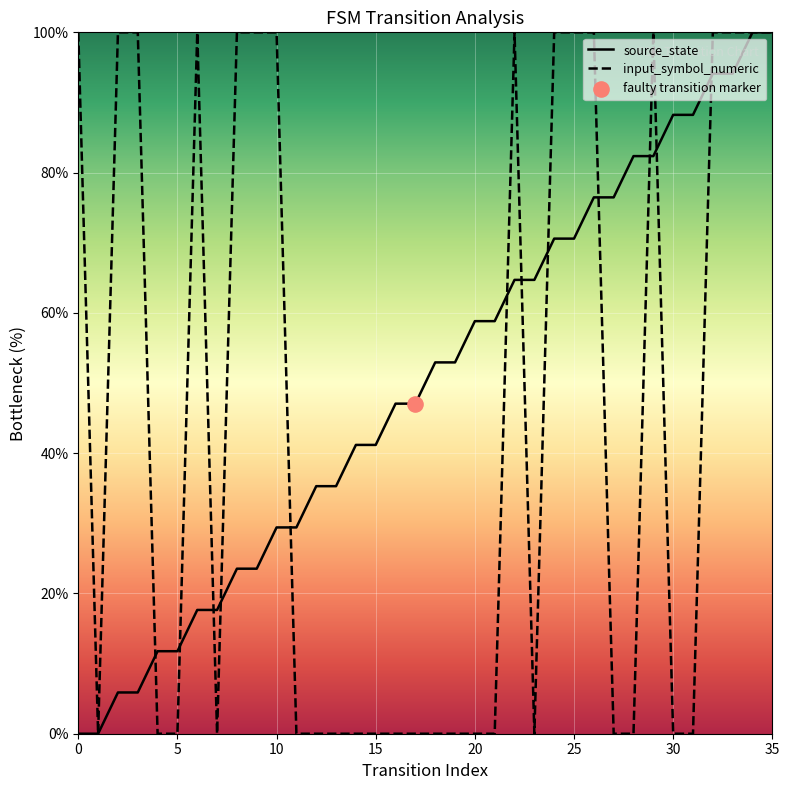

What is the total value across all series at 35?

200.0